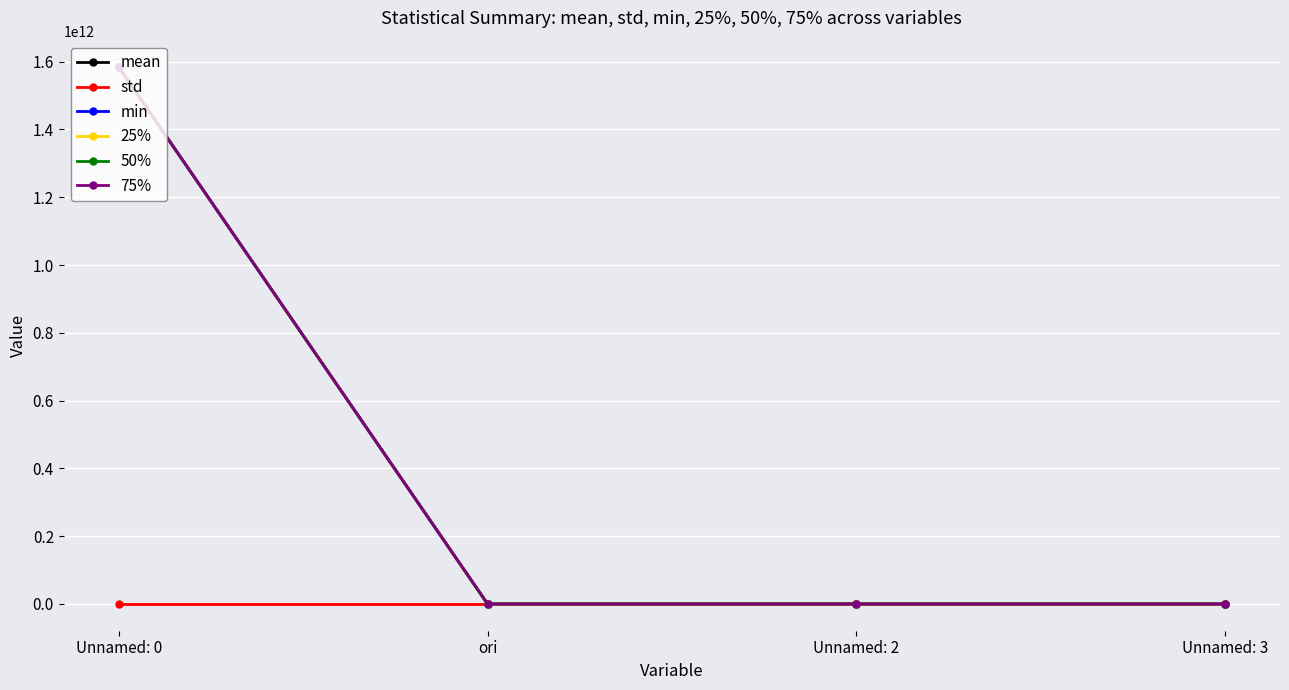

How many data points in mean are less than 248?

2